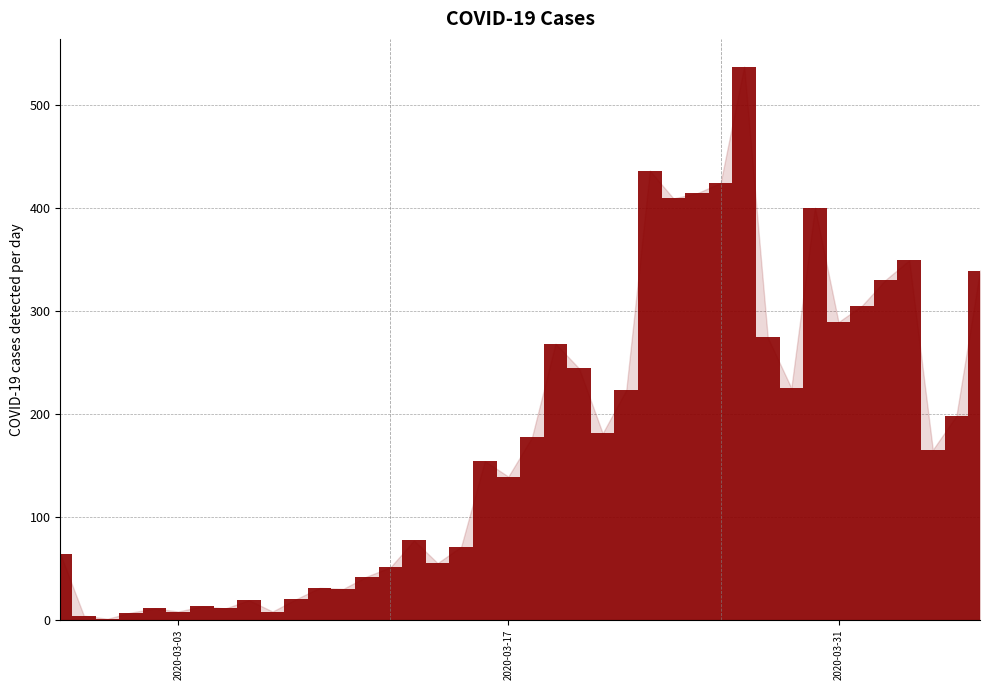

What is the greatest value displayed?

537